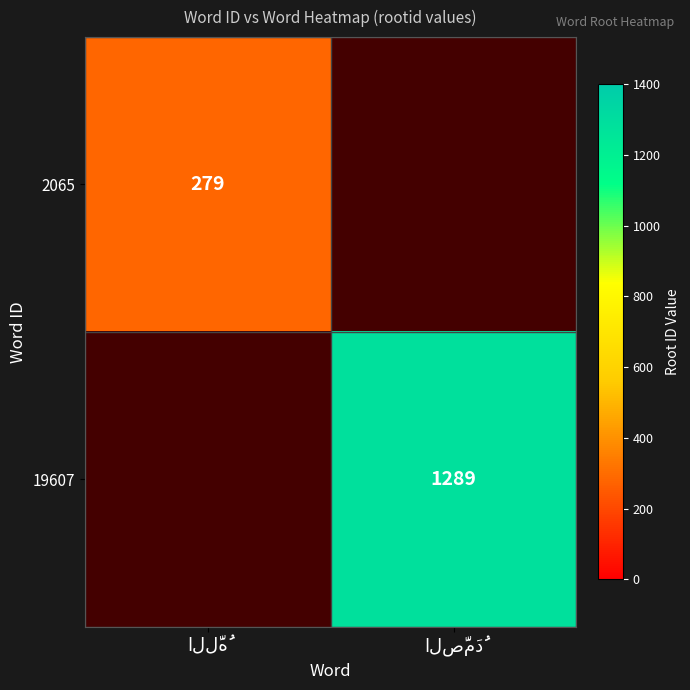

Which label corresponds to the largest value in the chart?

الصَّمَدُ